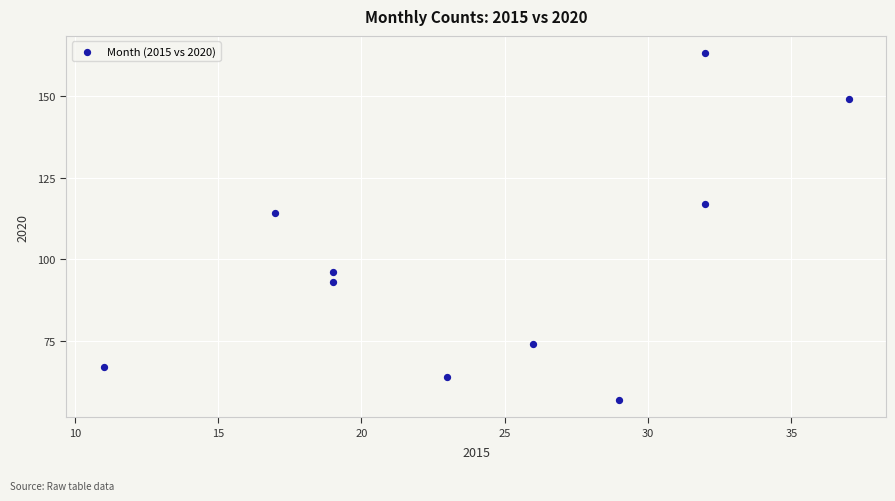

What Y value in the scatter plot is closest to 110?

114